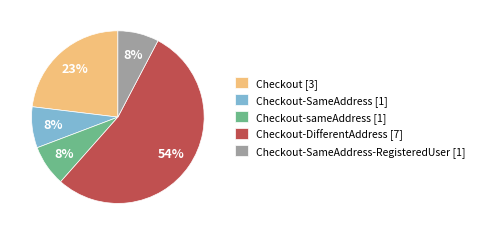

How many segments does this pie chart have?

5